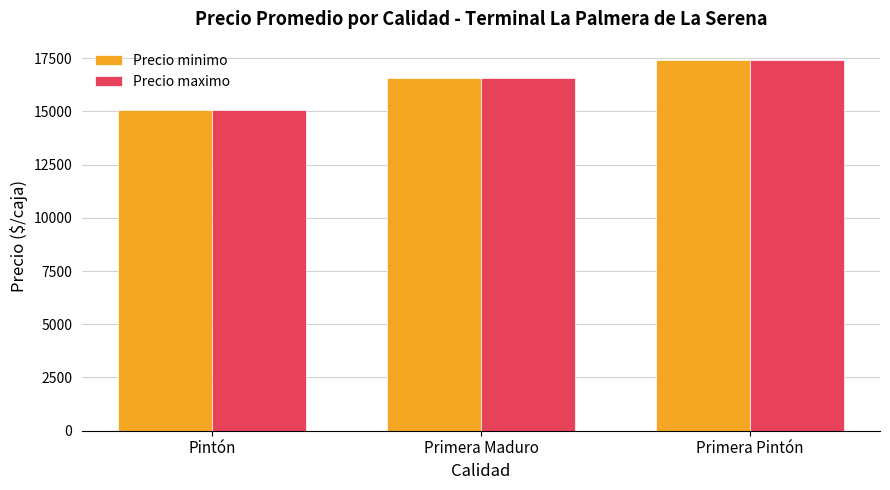

How many Precio minimo values are between 15067 and 17400?

3